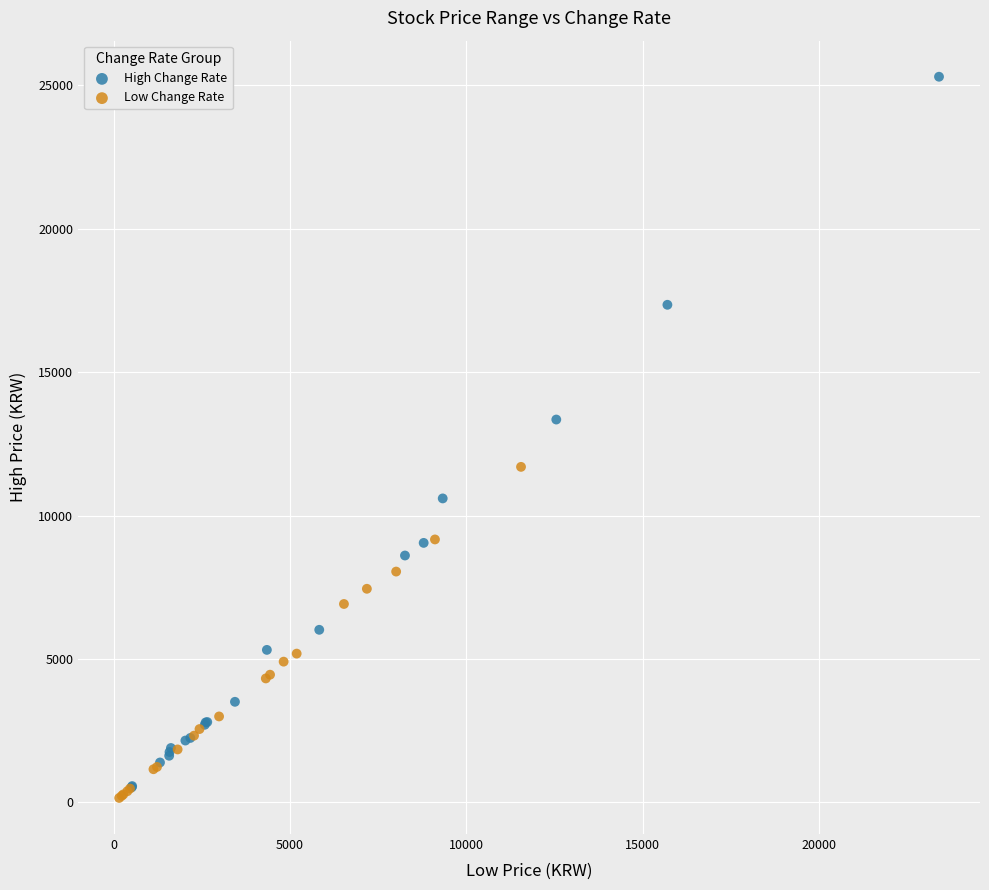

Which series contains the highest Y value?

High Change Rate